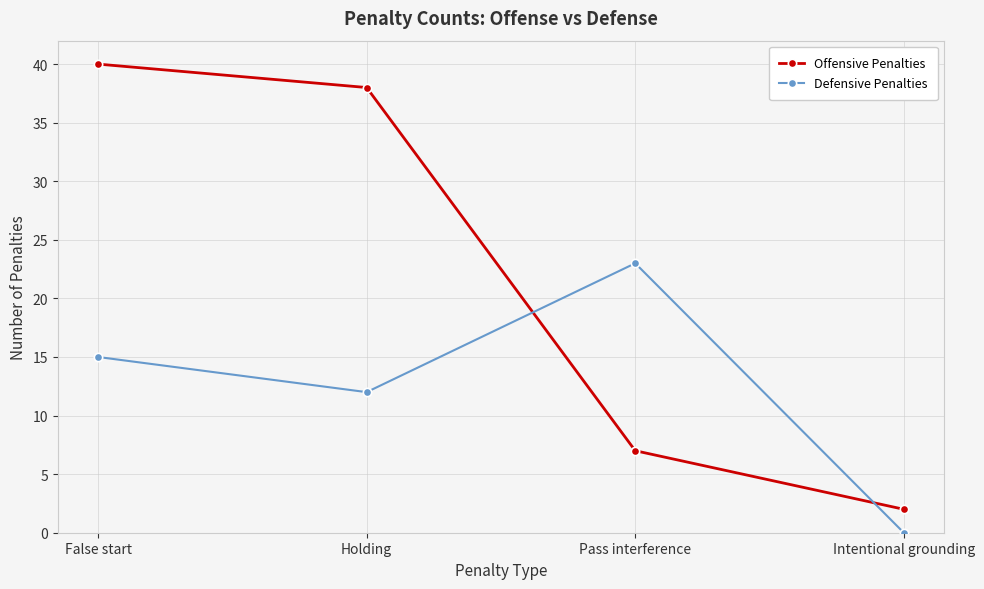

How many values in Defensive Penalties are above zero?

3